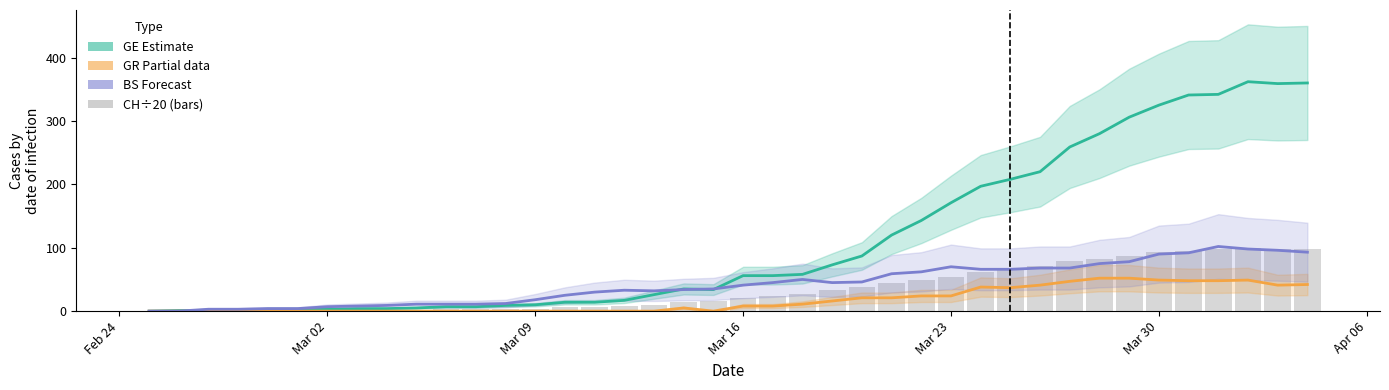

Is the value of GR (Partial) at 33 greater than the value of BS (Forecast) at Mar 16?

Yes